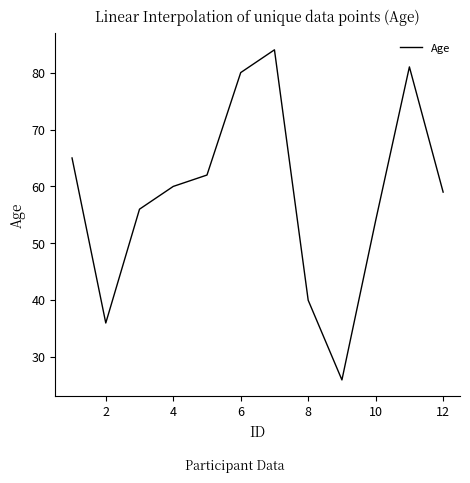

What is the difference between the maximum and minimum values?

58